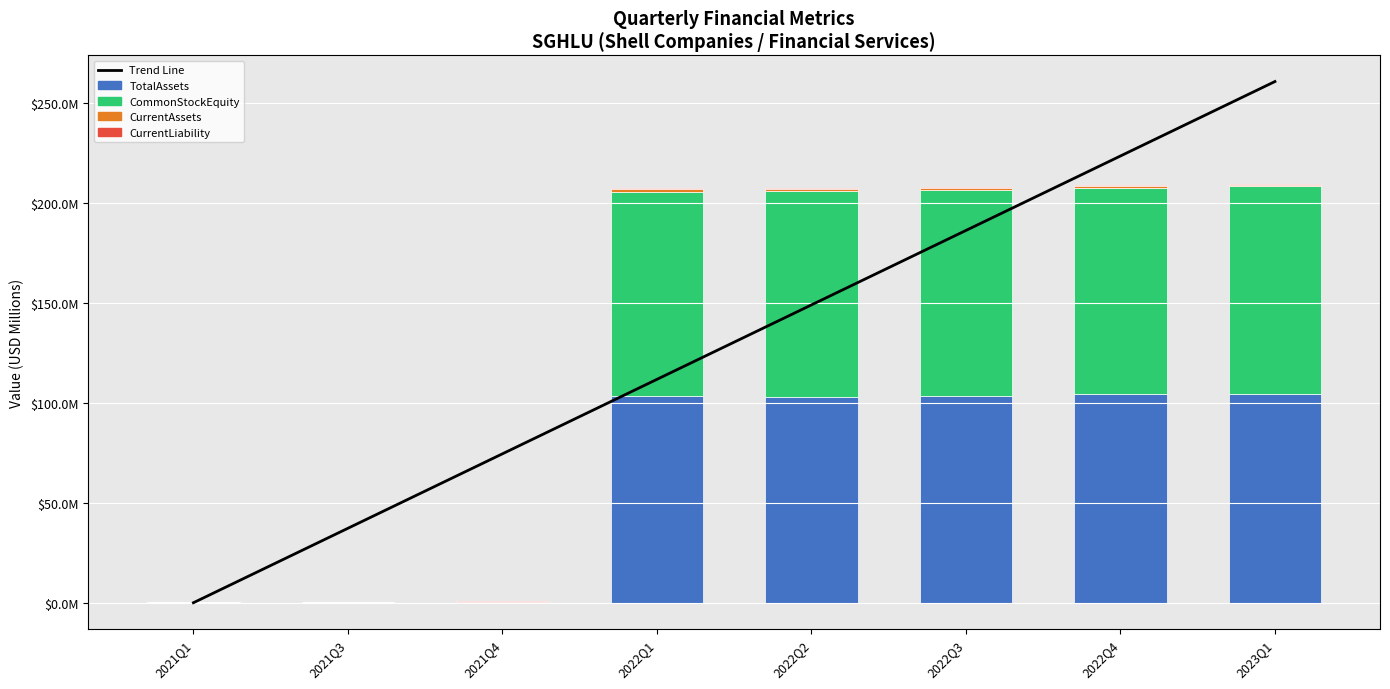

How many series are shown in this chart?

5